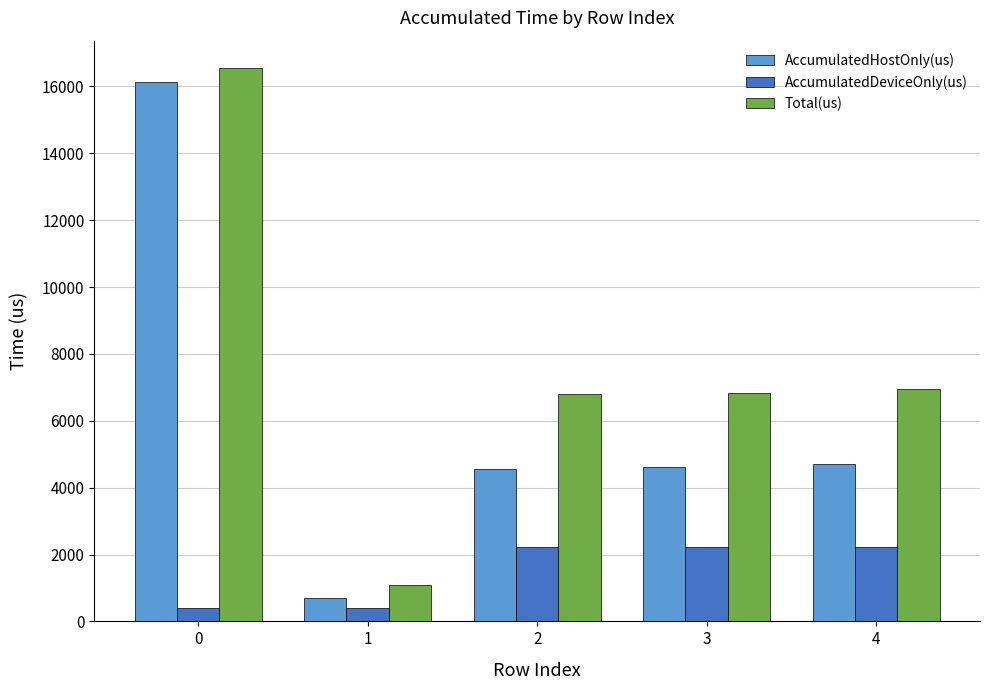

How many bars are there in total?

15